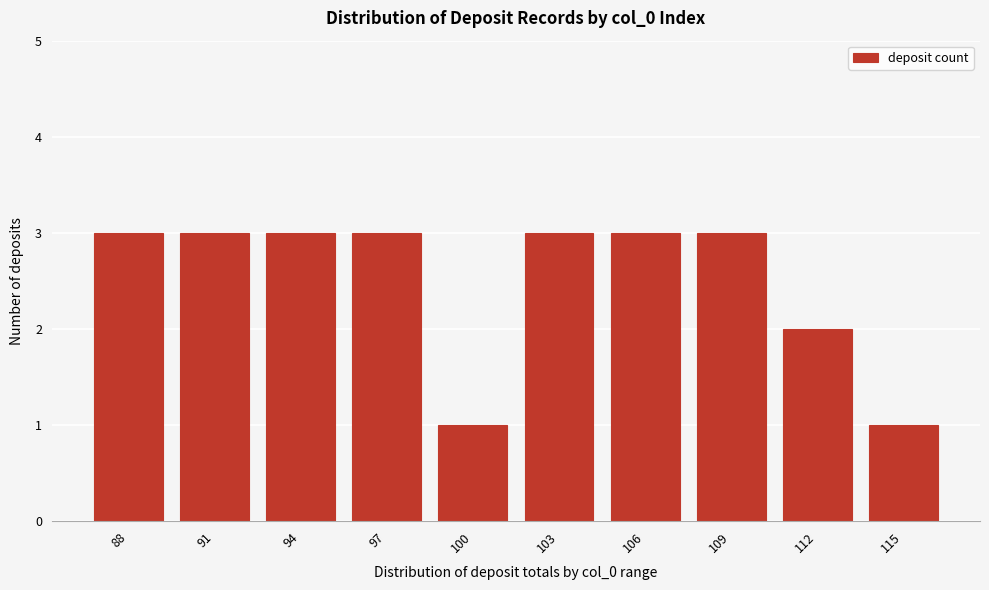

Reading left to right, list all the values displayed in this chart.

88=3	91=3	94=3	97=3	100=1	103=3	106=3	109=3	112=2	115=1